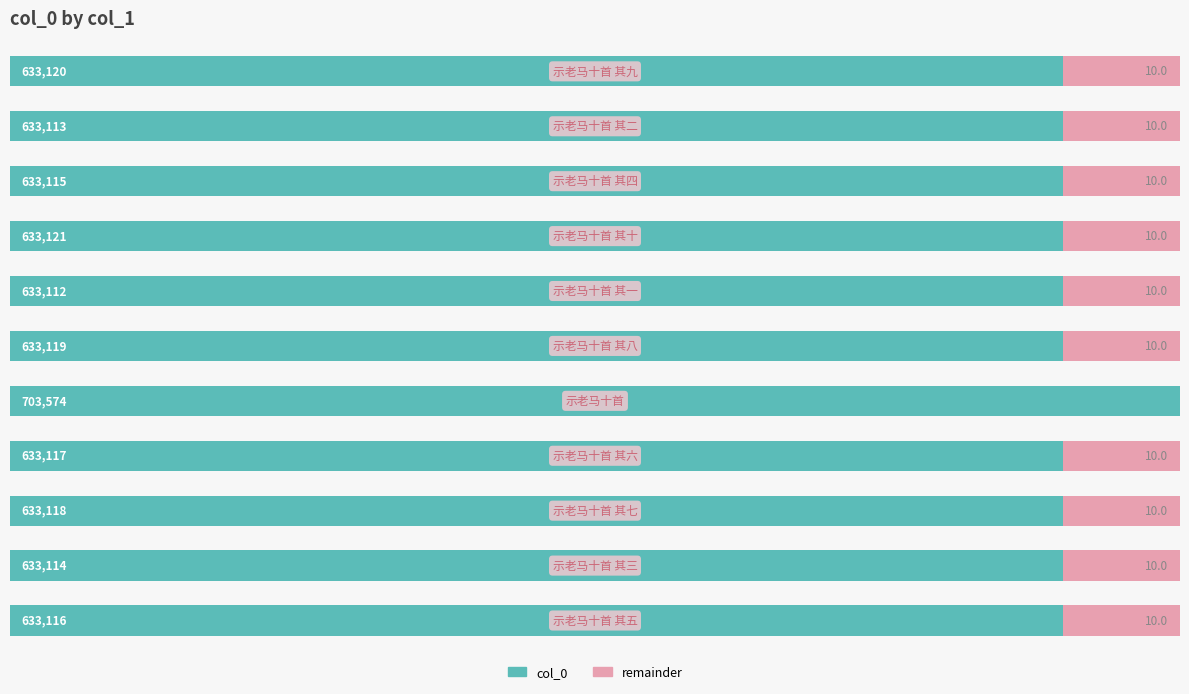

Reading left to right, transcribe all the data shown in this chart.

col_0: 0=90.0	1=90.0	2=90.0	3=90.0	4=100.0	5=90.0	6=90.0	7=90.0	8=90.0	9=90.0	10=90.0
remainder: 0=10.0	1=10.0	2=10.0	3=10.0	4=0.0	5=10.0	6=10.0	7=10.0	8=10.0	9=10.0	10=10.0